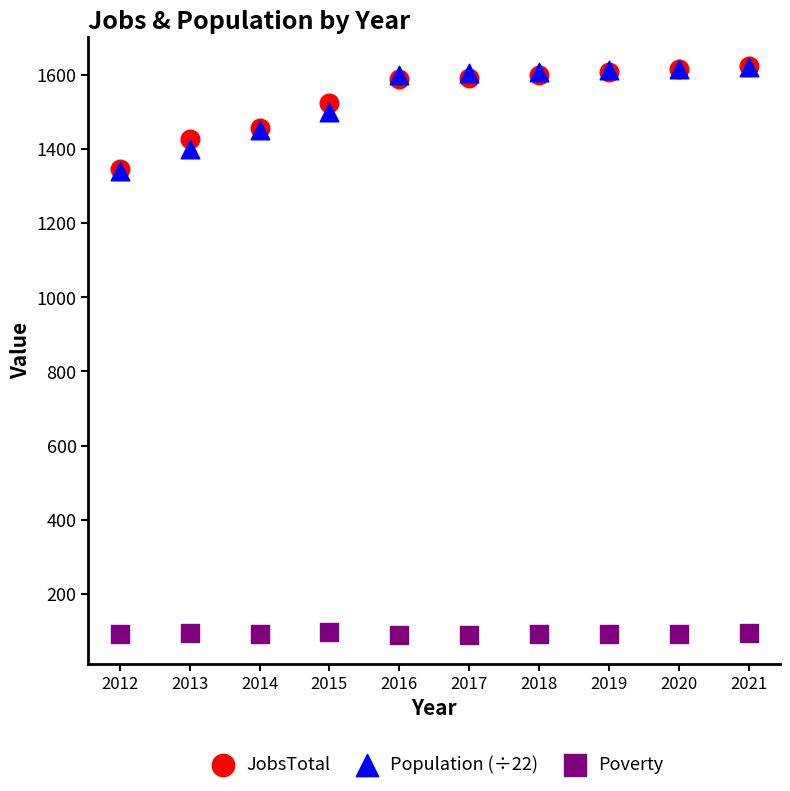

Which series has the widest spread of Y values?

Population (÷22)